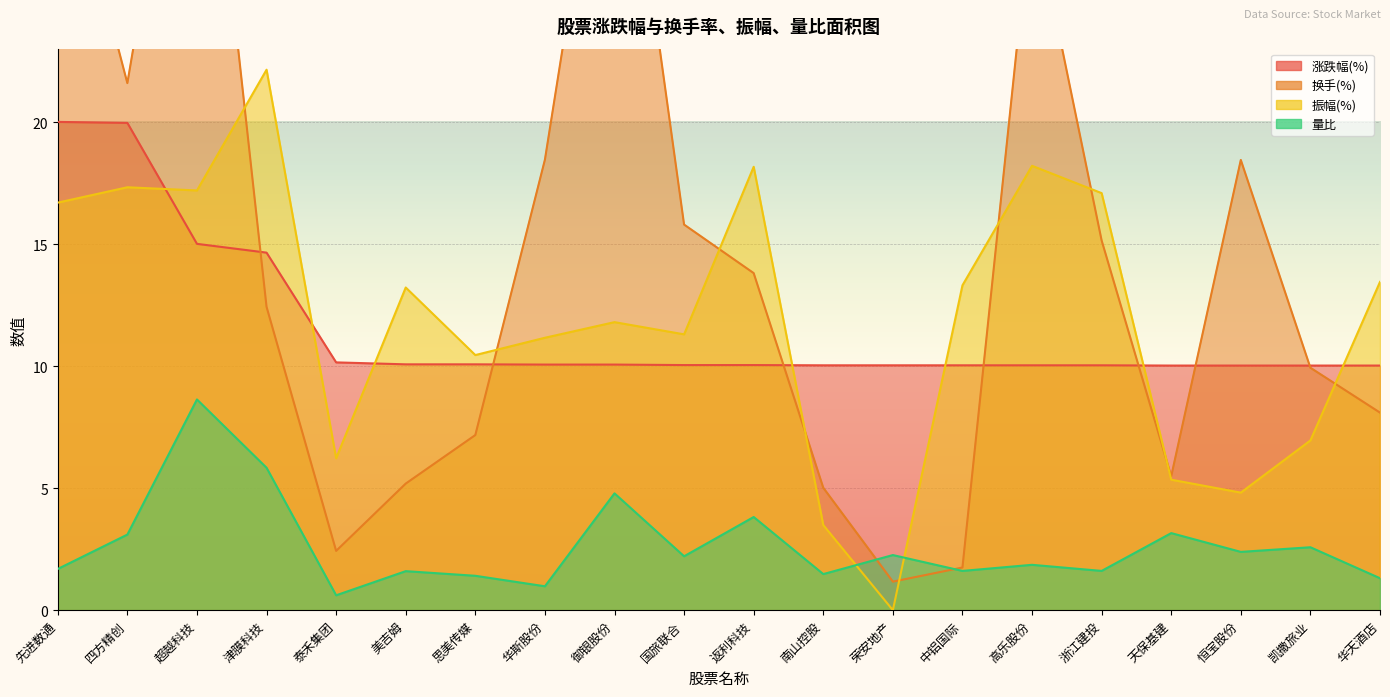

Reading left to right, what are all the values shown in this chart?

涨跌幅(%): 20.0	20.0	15.0	14.7	10.2	10.1	10.1	10.1	10.1	10.1	10.1	10.0	10.0	10.0	10.0	10.0	10.0	10.0	10.0	10.0
换手(%): 32.5	21.6	38.4	12.4	2.4	5.2	7.2	18.5	36.4	15.8	13.8	5.0	1.2	1.8	29.0	15.2	5.5	18.5	9.9	8.1
振幅(%): 16.7	17.3	17.2	22.2	6.2	13.2	10.5	11.2	11.8	11.3	18.2	3.5	0.0	13.3	18.2	17.1	5.3	4.8	7.0	13.5
量比: 1.7	3.1	8.6	5.8	0.6	1.6	1.4	1.0	4.8	2.2	3.8	1.5	2.3	1.6	1.9	1.6	3.2	2.4	2.6	1.3